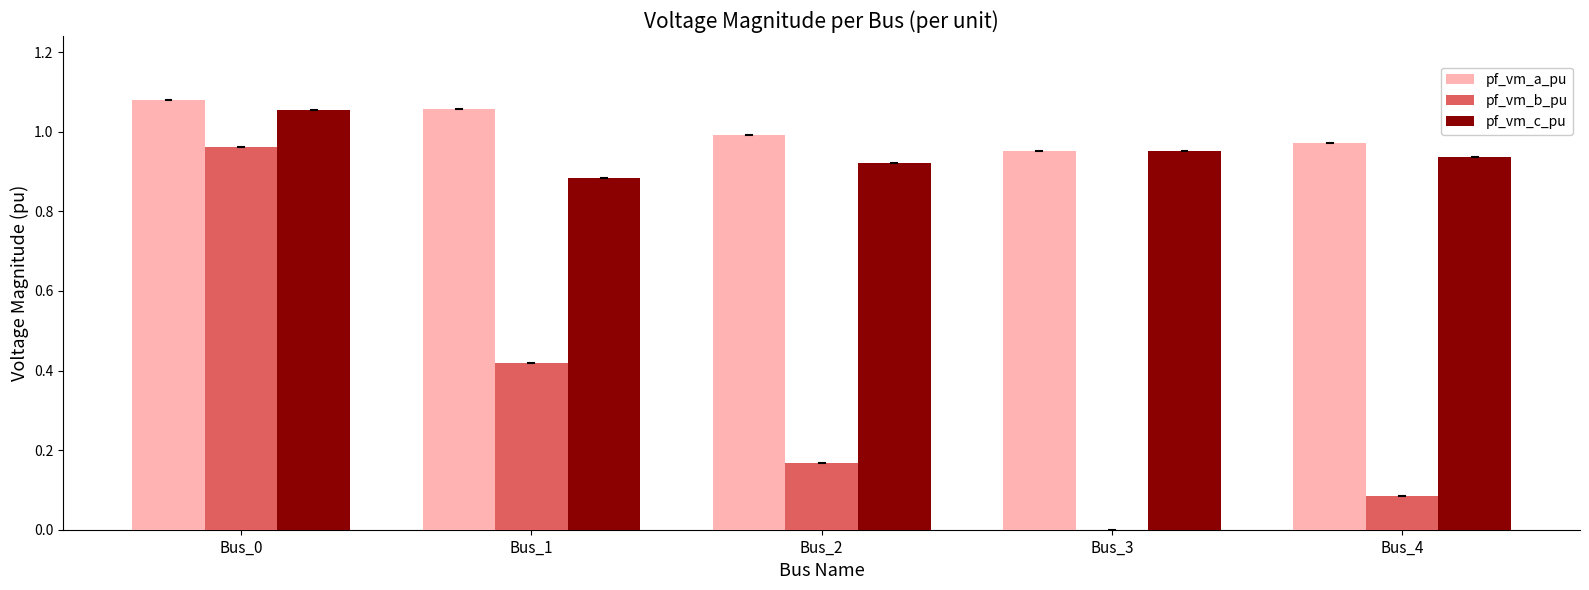

Which category has the highest value in the pf_vm_c_pu series?

Bus_0